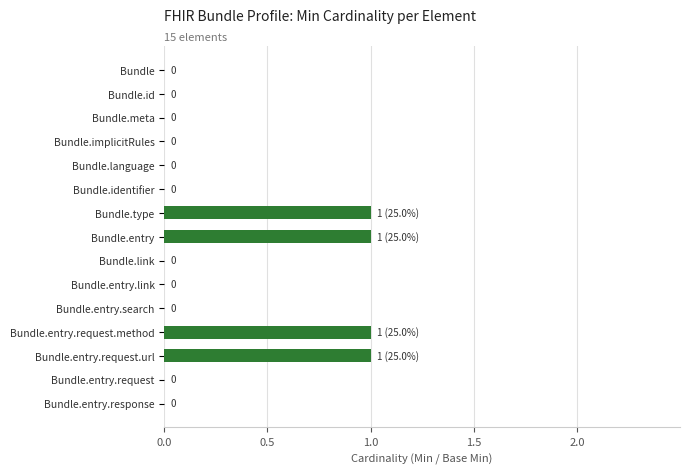

Reading bottom to top, transcribe all the data shown in this chart.

Bundle.entry.response=0	Bundle.entry.request=0	Bundle.entry.request.url=1	Bundle.entry.request.method=1	Bundle.entry.search=0	Bundle.entry.link=0	Bundle.link=0	Bundle.entry=1	Bundle.type=1	Bundle.identifier=0	Bundle.language=0	Bundle.implicitRules=0	Bundle.meta=0	Bundle.id=0	Bundle=0